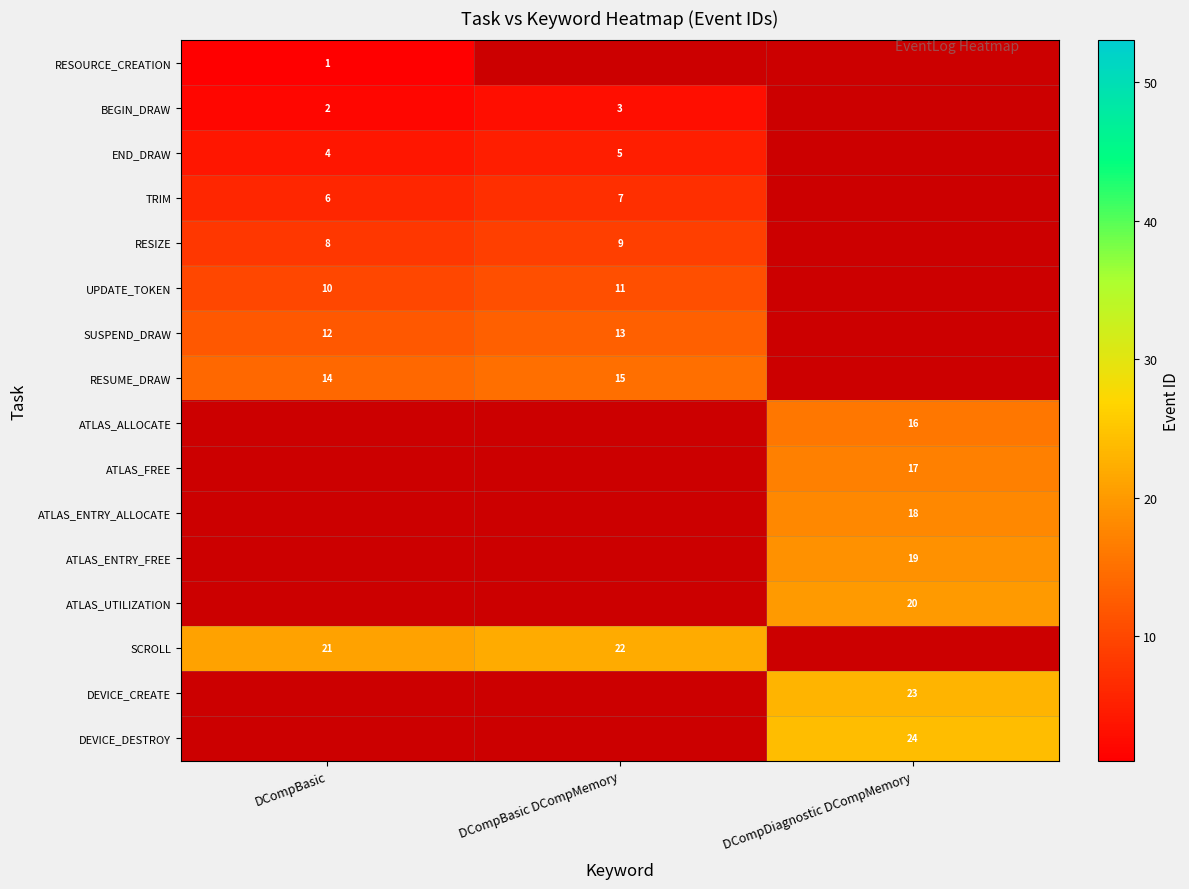

The TRIM series shows 2.1 at DCompBasic. True or false?

False